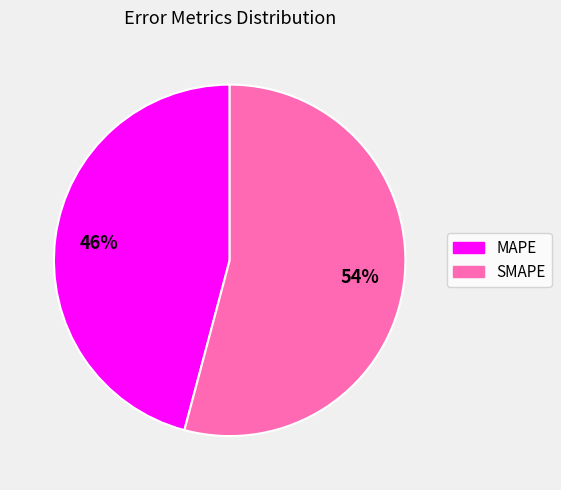

To the nearest percent, what percentage of the pie is MAPE?

46%